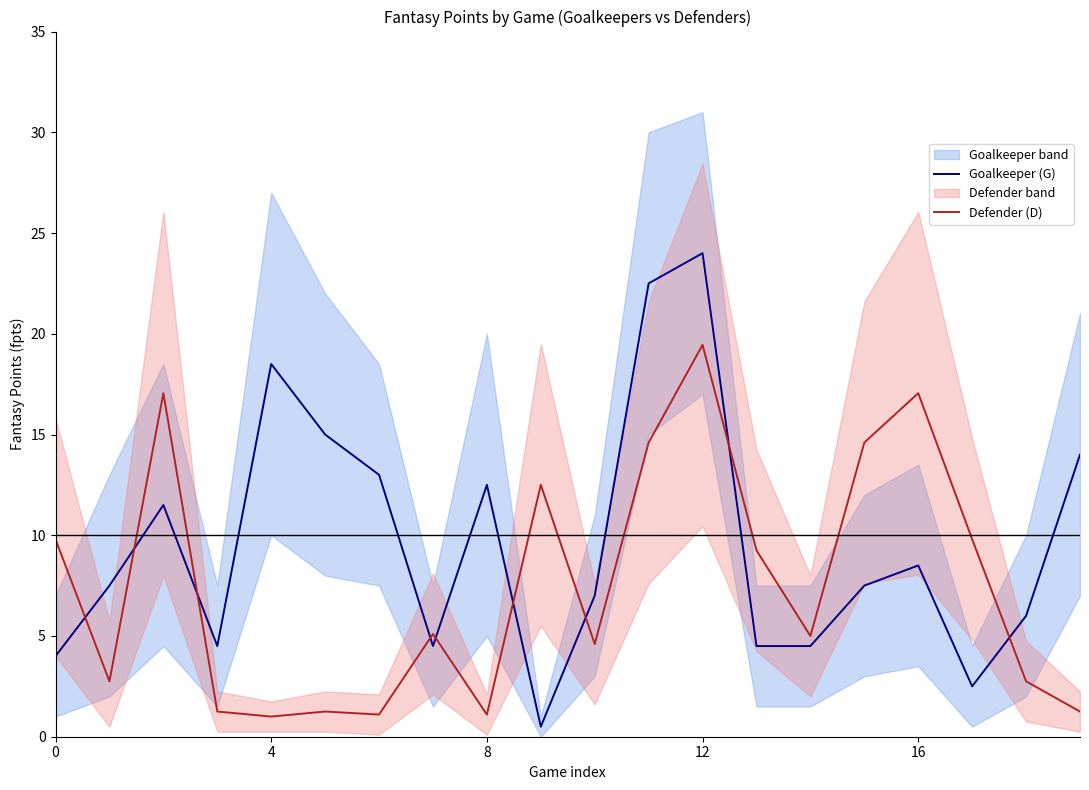

True or false: Goalkeeper (G) and Defender (D) intersect in this chart.

True